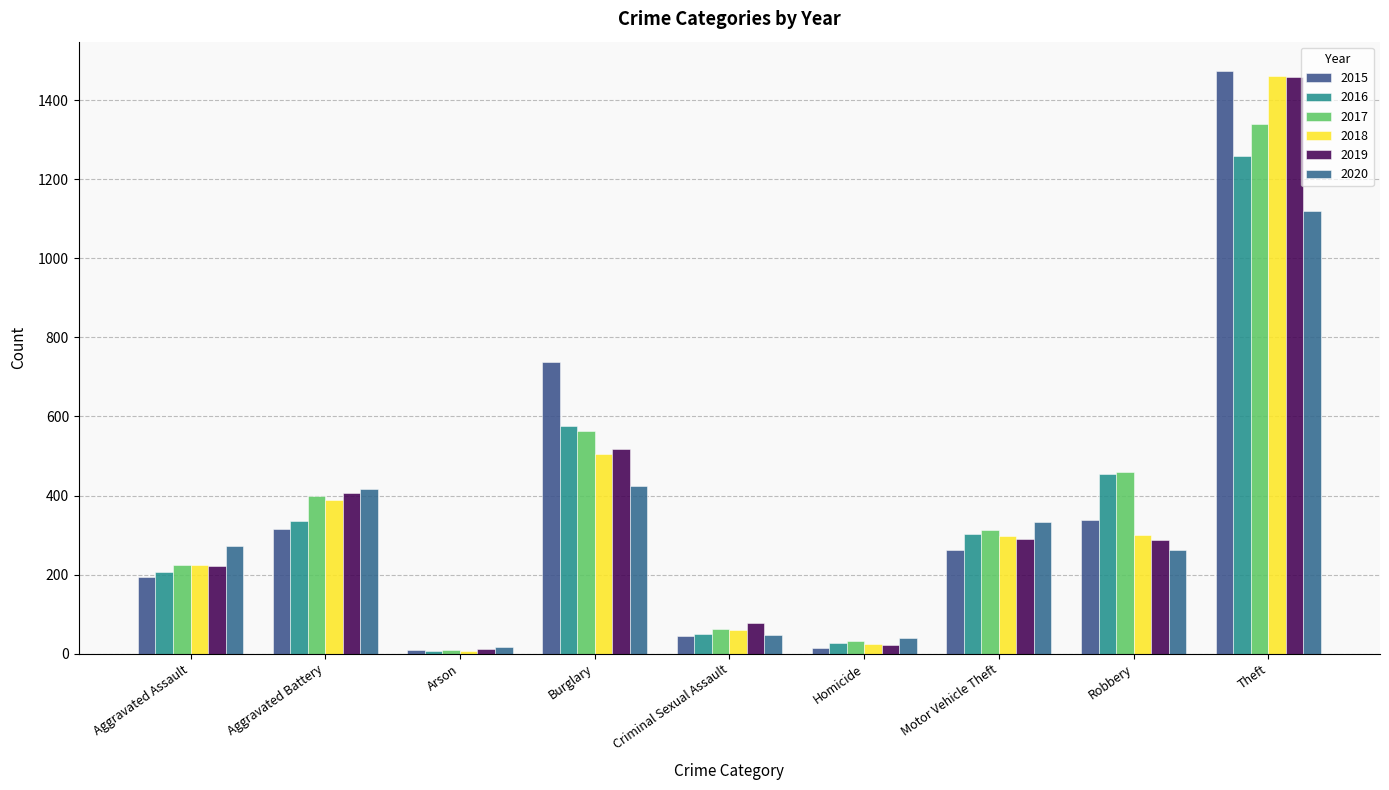

What is the approximate value of 2018 at Aggravated Battery, to the nearest 10?

390